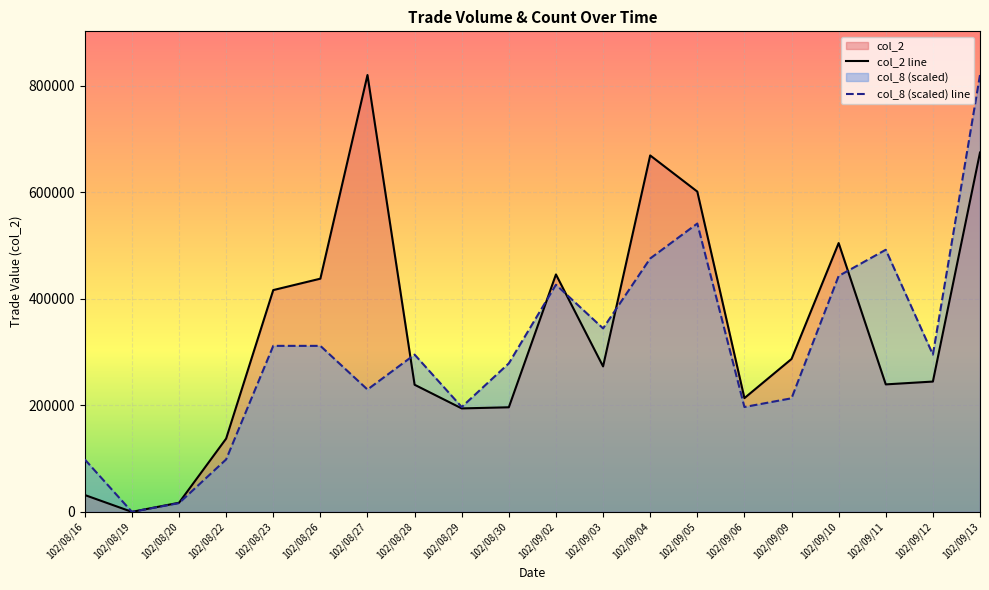

How many lines are shown in the chart?

2